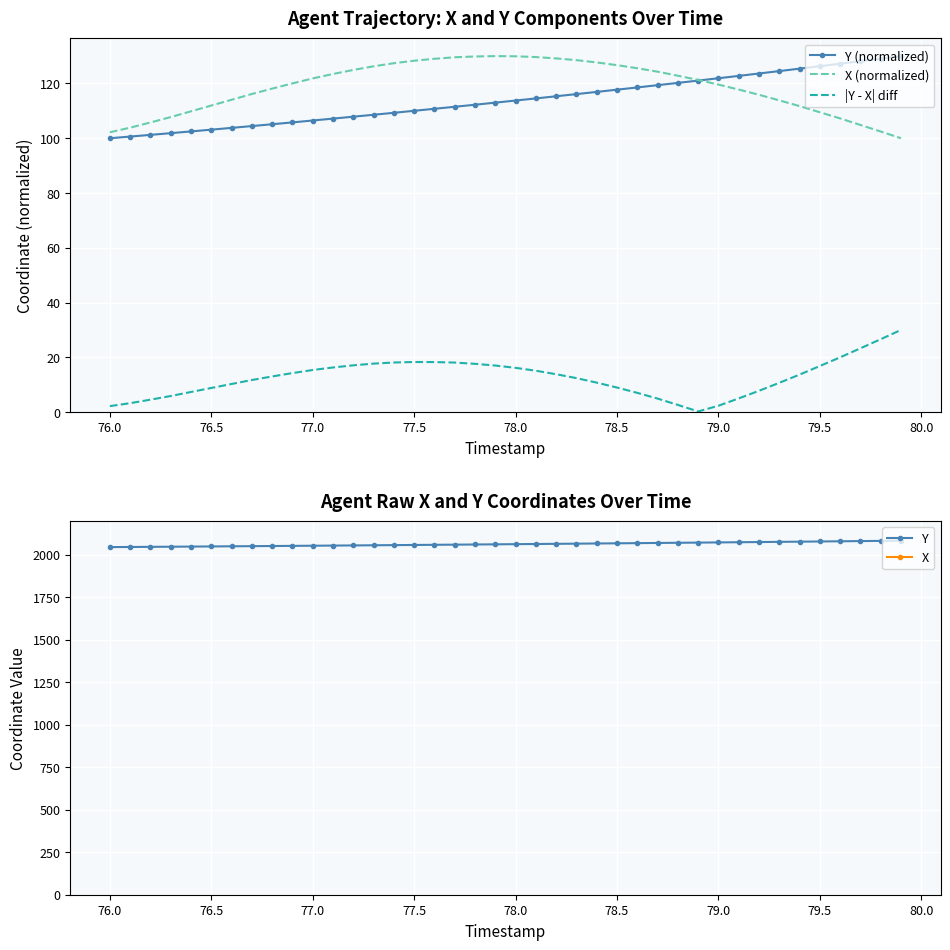

What is the lowest value of the Y (normalized) series?

100.0